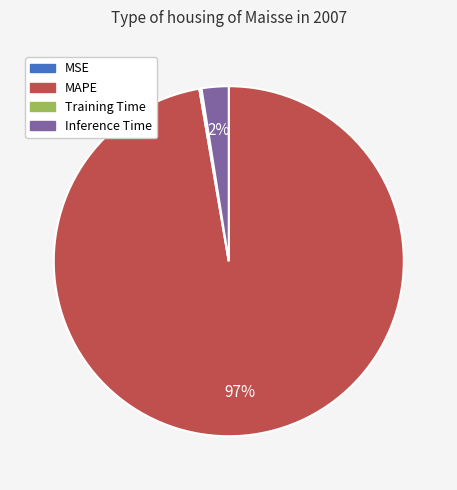

Is there any slice that represents more than half of the pie?

Yes